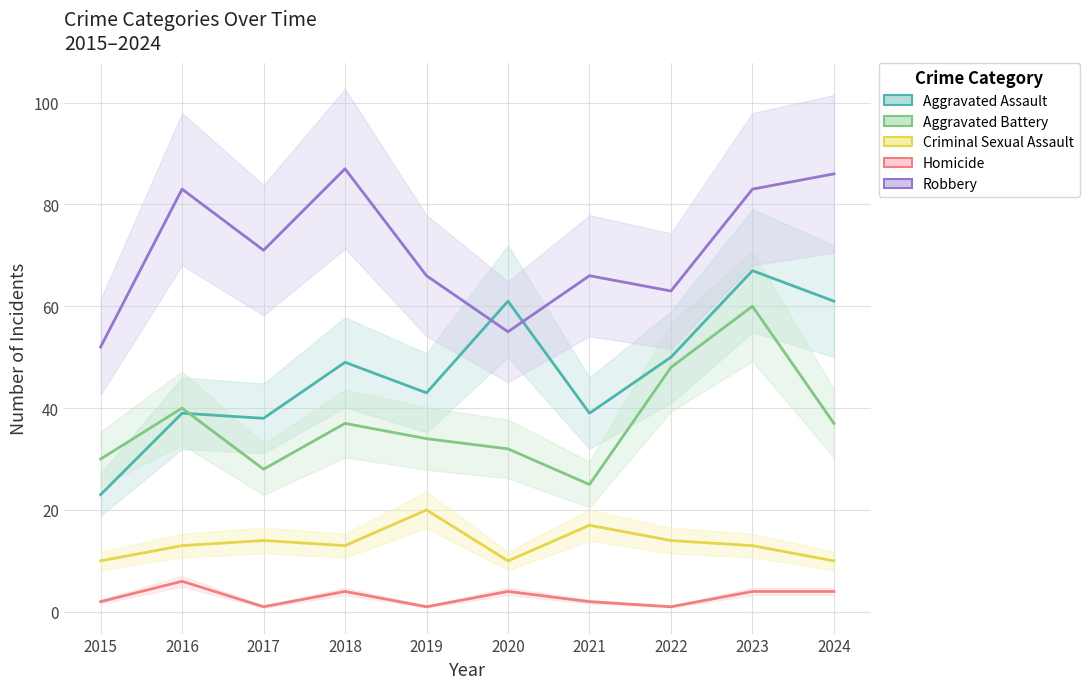

Which category has the lowest value in the Robbery series?

2015